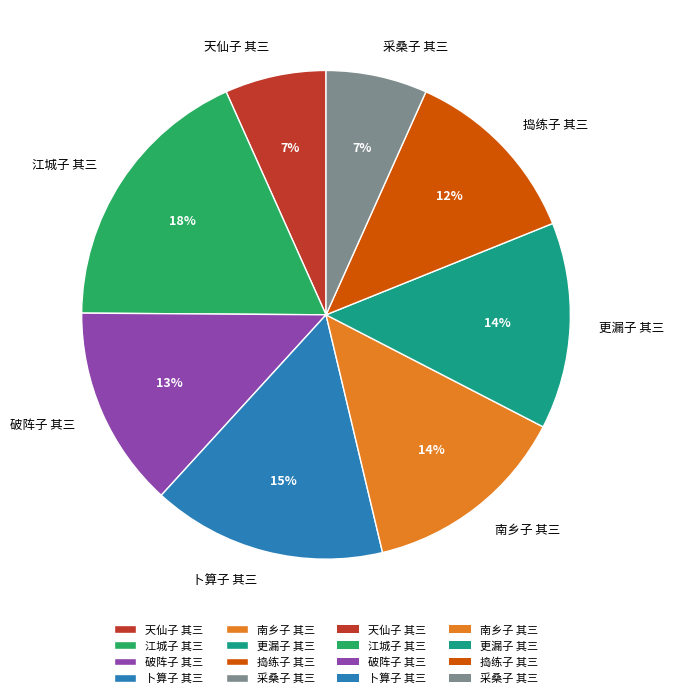

To the nearest percent, what is the difference between the 更漏子 其三 and 采桑子 其三 slice percentages?

7%